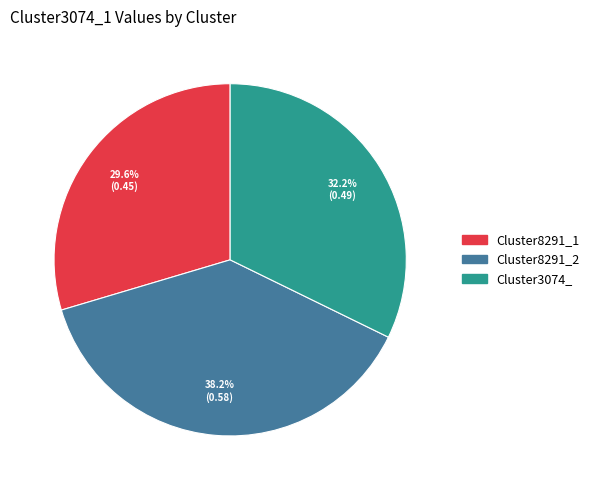

To the nearest percent, what is the difference between the Cluster3074_ and Cluster8291_1 slice percentages?

3%